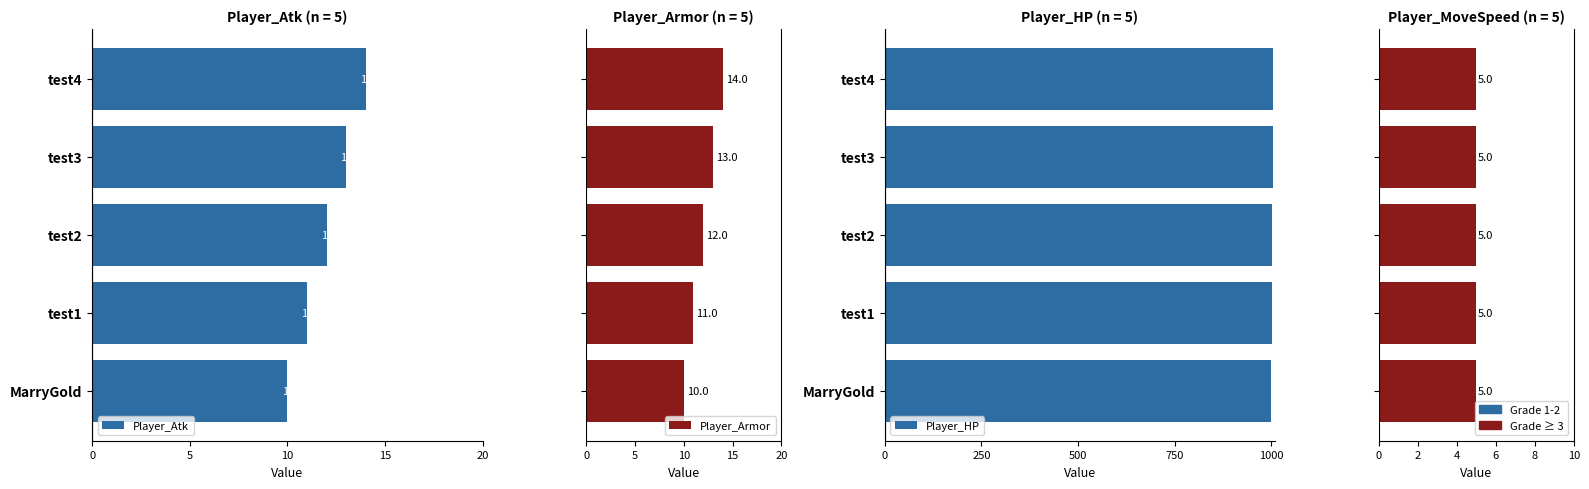

Count the Player_Armor values in the range 11 to 13.

3